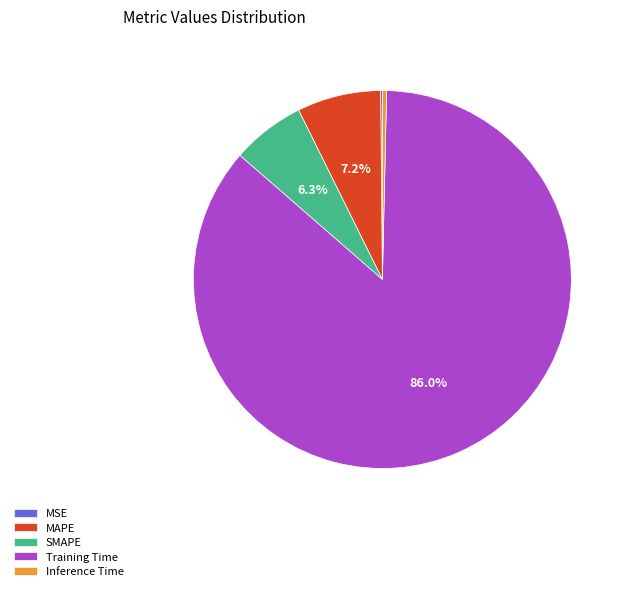

Between SMAPE and Training Time, which is larger?

Training Time